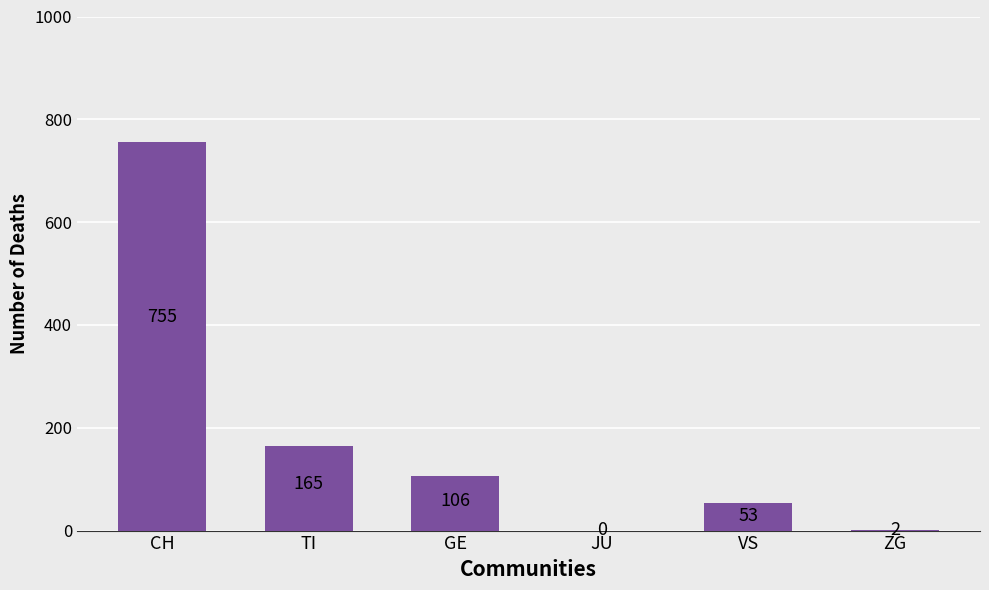

The value at CH is 1266. True or false?

False